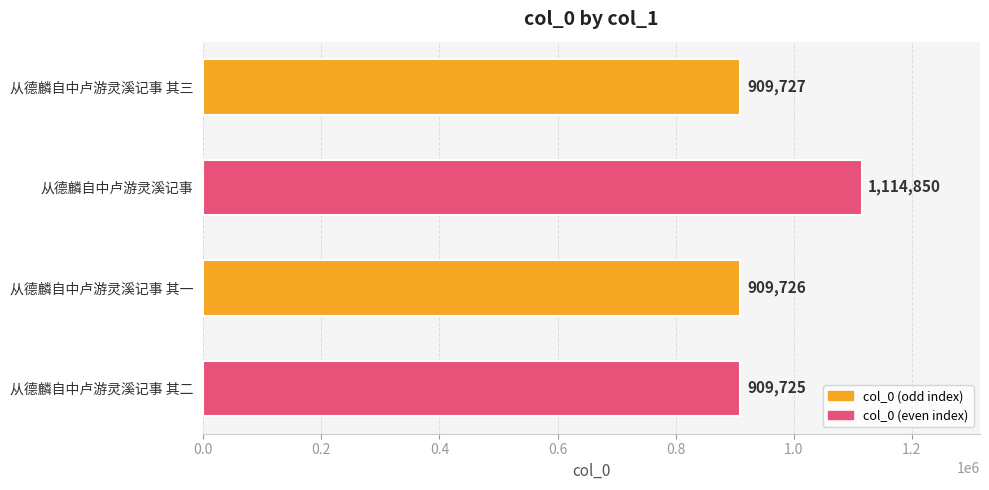

What is the average value?

961007